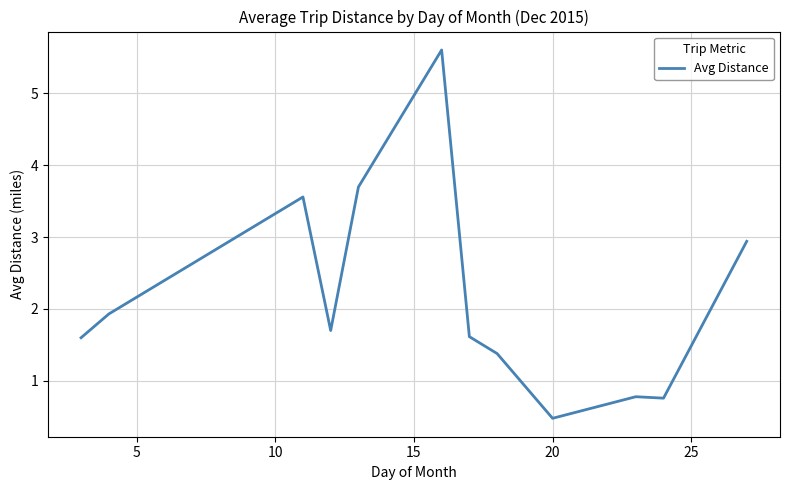

What is the smallest value displayed?

0.5